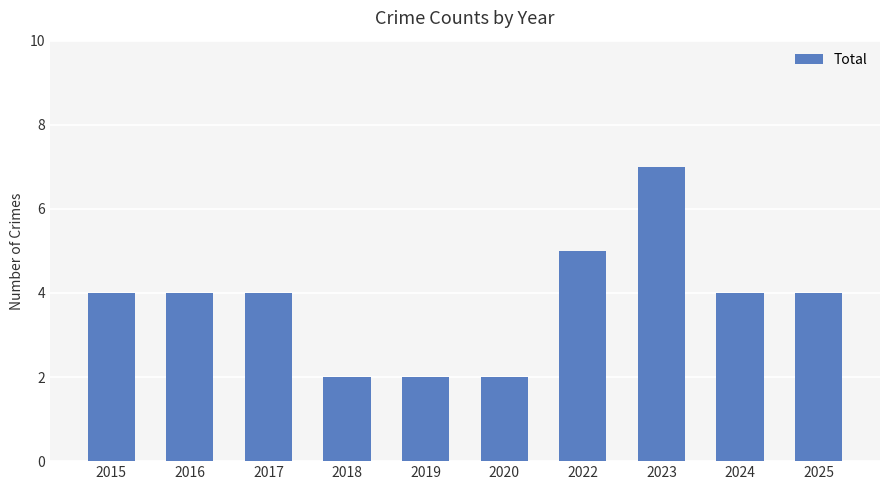

Count the values in the range 2 to 4.

8